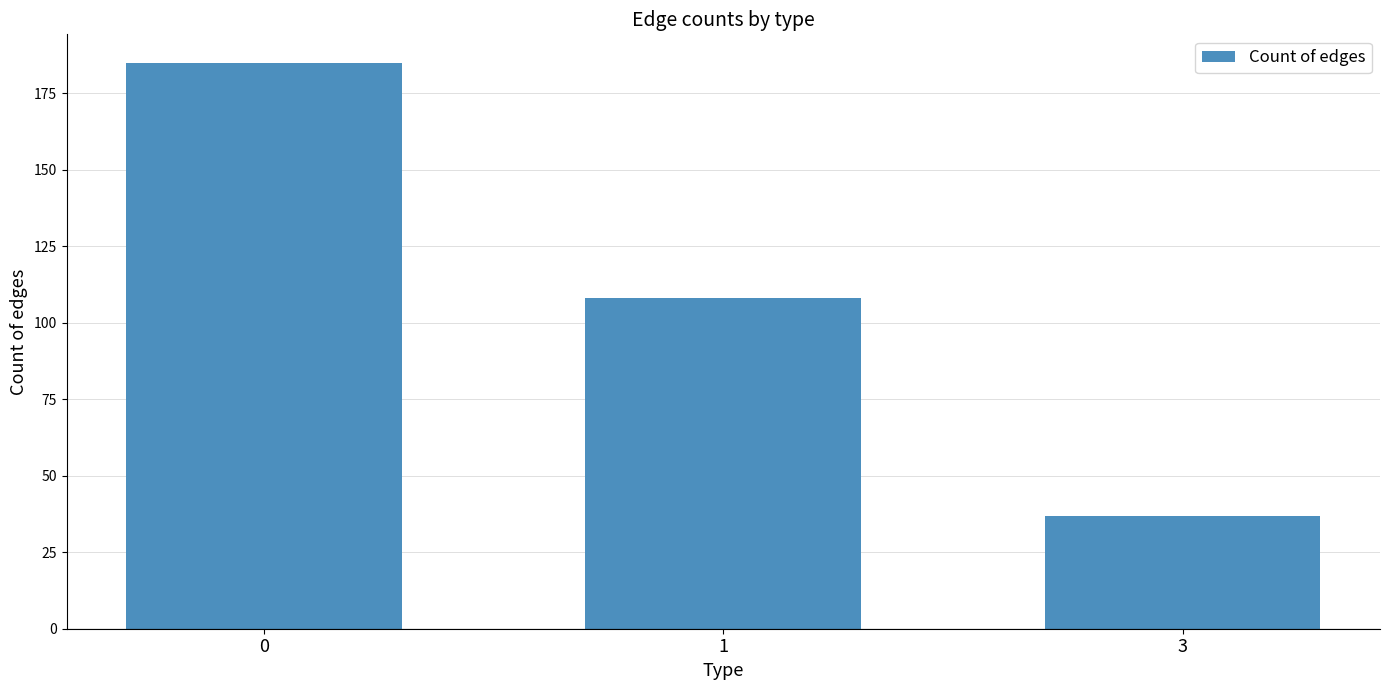

Between 3 and 1, which is larger?

1